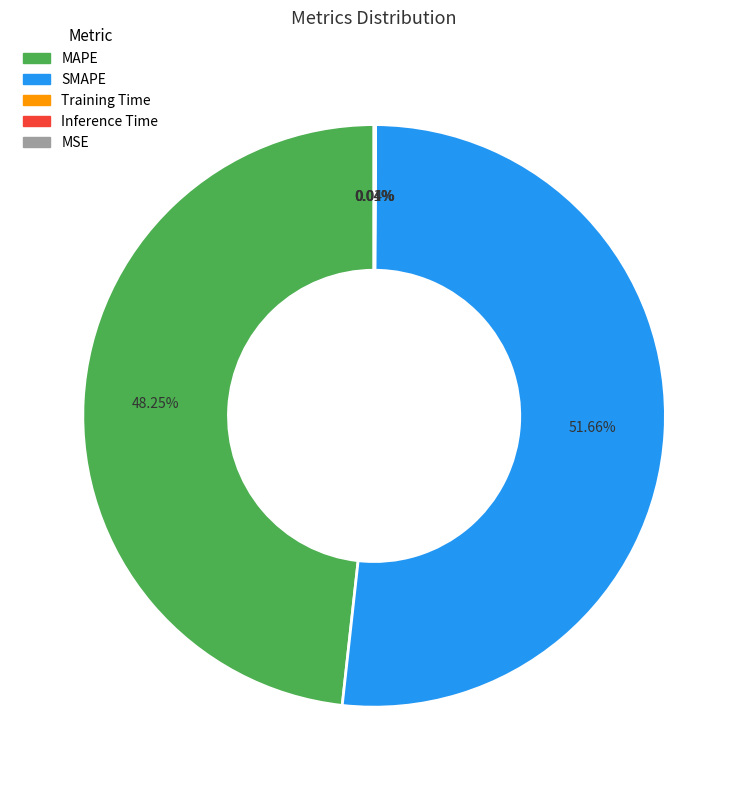

Approximately how many times larger is the value at MAPE compared to SMAPE?

0.9